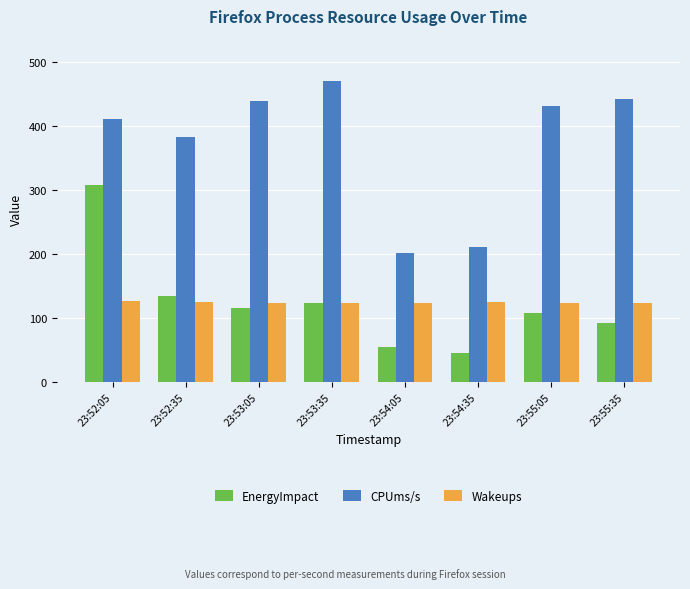

What is the sum of the Wakeups values at 23:52:35 and 23:55:35?

249.6